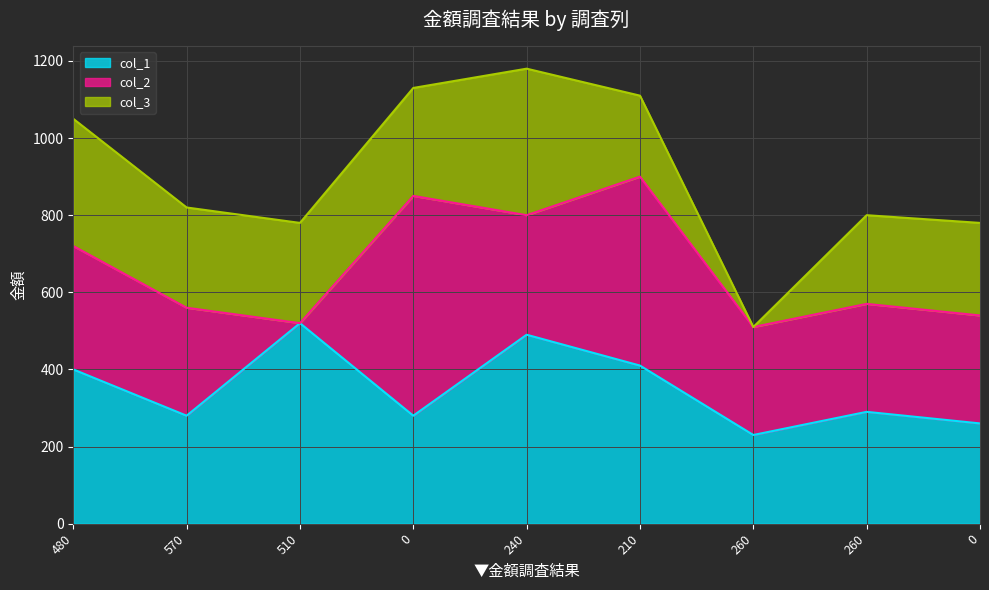

Between which two adjacent categories do col_2 and col_3 first intersect?

480 and 570